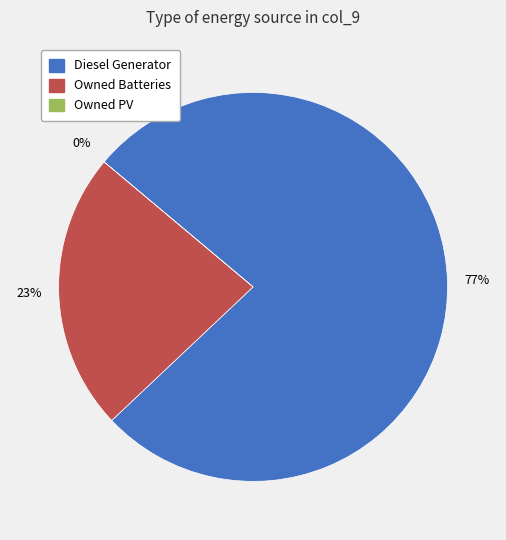

How many slices are in this pie chart?

3